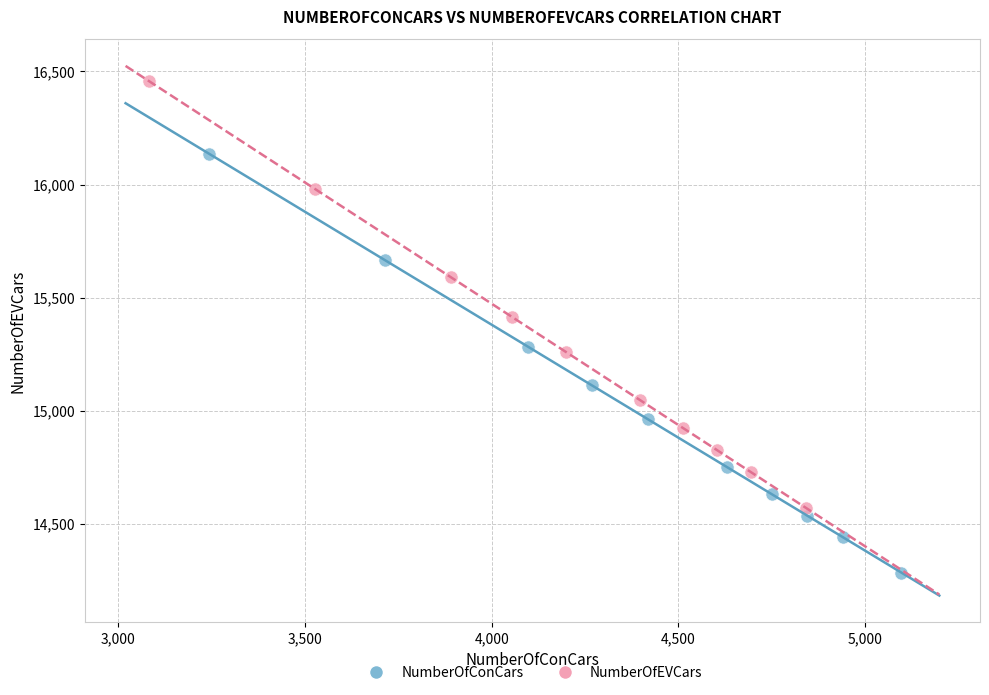

Which series reaches the maximum Y coordinate?

NumberOfEVCars